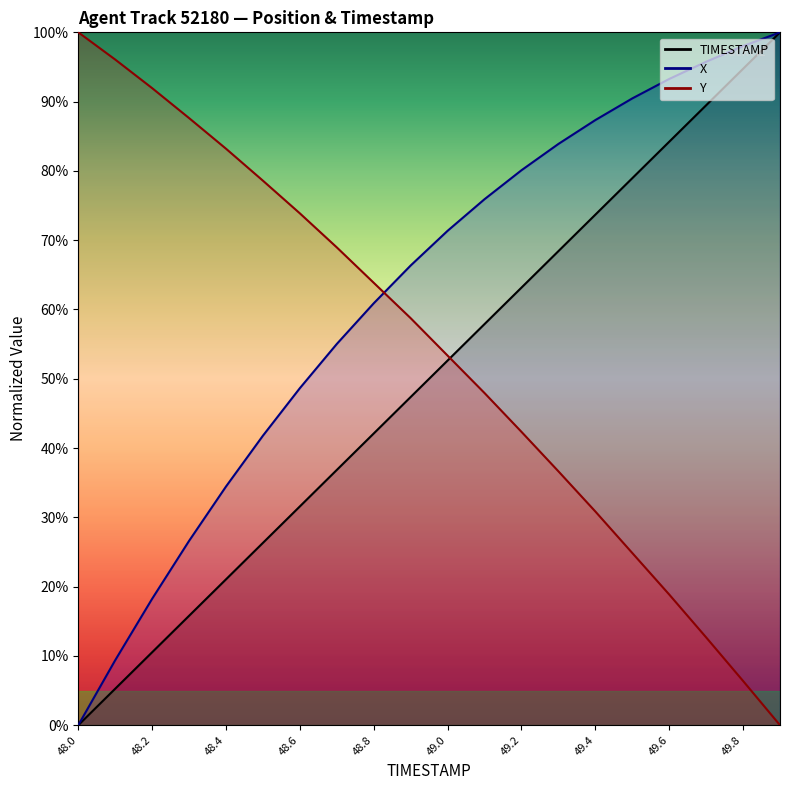

Where is Y nearest to the value 50?

49.1